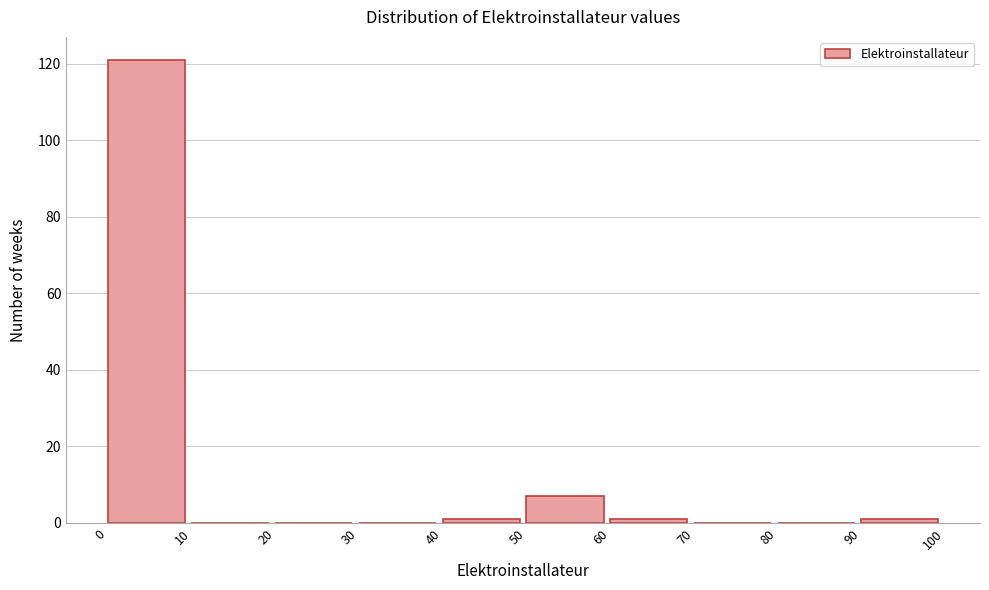

What is the height of the bar covering 0 to 10 on the x-axis? The values are not printed on the chart, so give them approximately, as read against the axis.

122